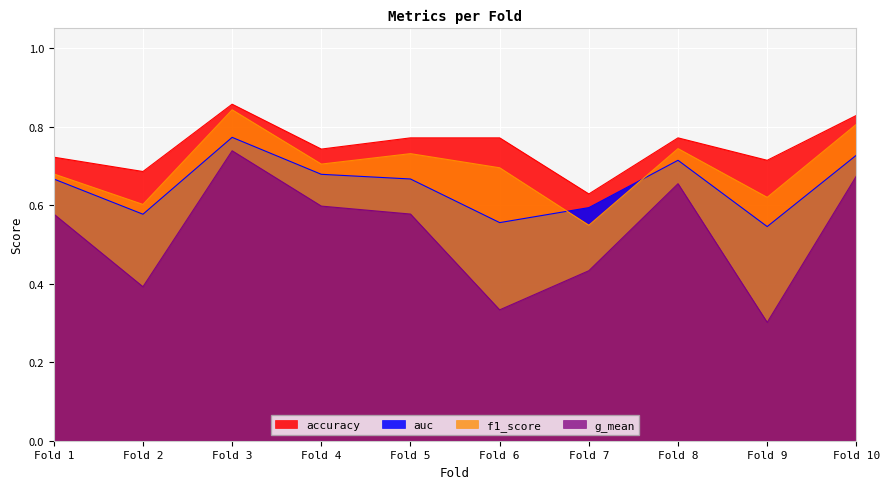

What is the maximum value for f1_score?

0.8